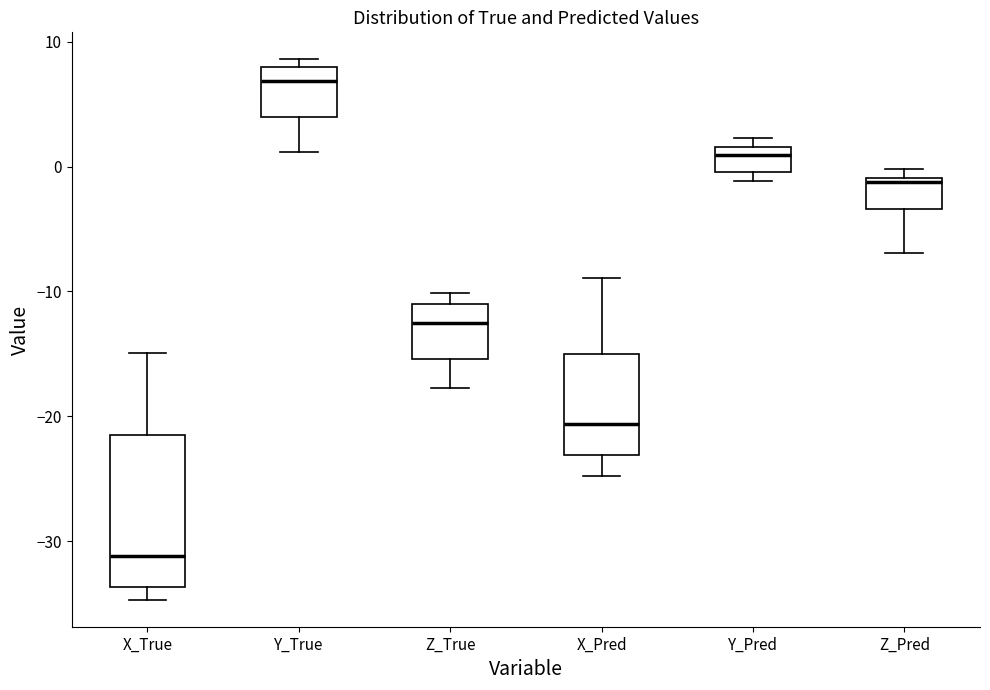

Reading left to right, read every box against the y-axis: the position of its median line, the range the box covers, and the ends of its whiskers. The values are not printed on the chart, so give them approximately, as read against the axis.

X_True: median -31, box -34 to -21, whiskers -35 to -15
Y_True: median 7, box 4 to 8, whiskers 1 to 9
Z_True: median -13, box -15 to -11, whiskers -18 to -10
X_Pred: median -21, box -23 to -15, whiskers -25 to -9
Y_Pred: median 1, box 0 to 2, whiskers -1 to 2 (just above the box's upper edge)
Z_Pred: median -1 (just below the box's upper edge), box -3 to -1, whiskers -7 to 0